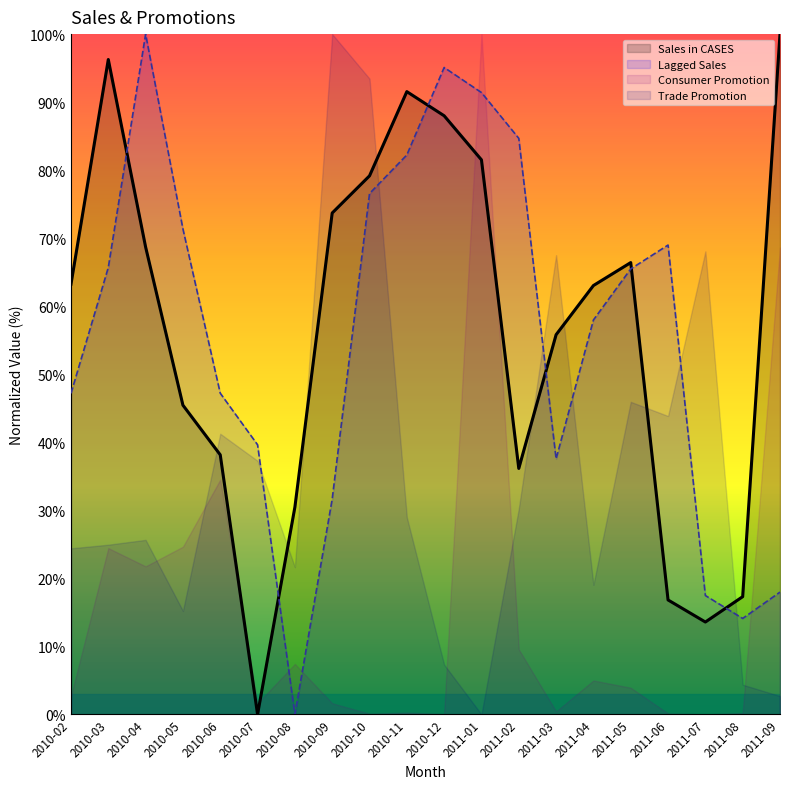

Where do Lagged Sales and Consumer Promotion first cross each other?

2010-07 and 2010-08